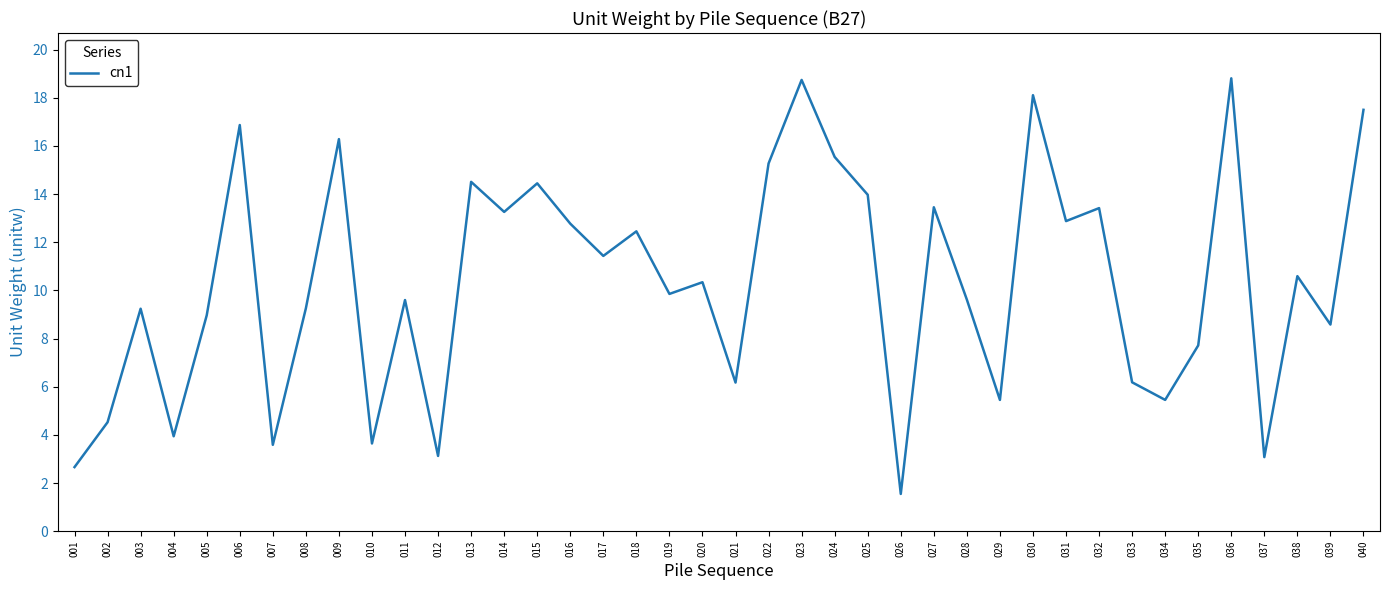

What is the minimum value shown in the chart?

1.5